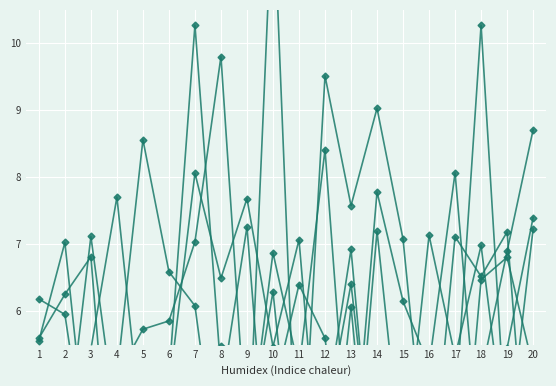

At which category is the sum across all series the highest?

7